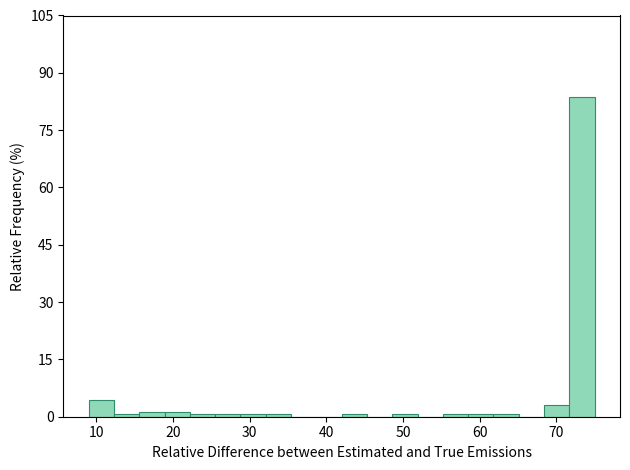

Read against the x-axis, roughly where is the centre of the tallest bar?

73